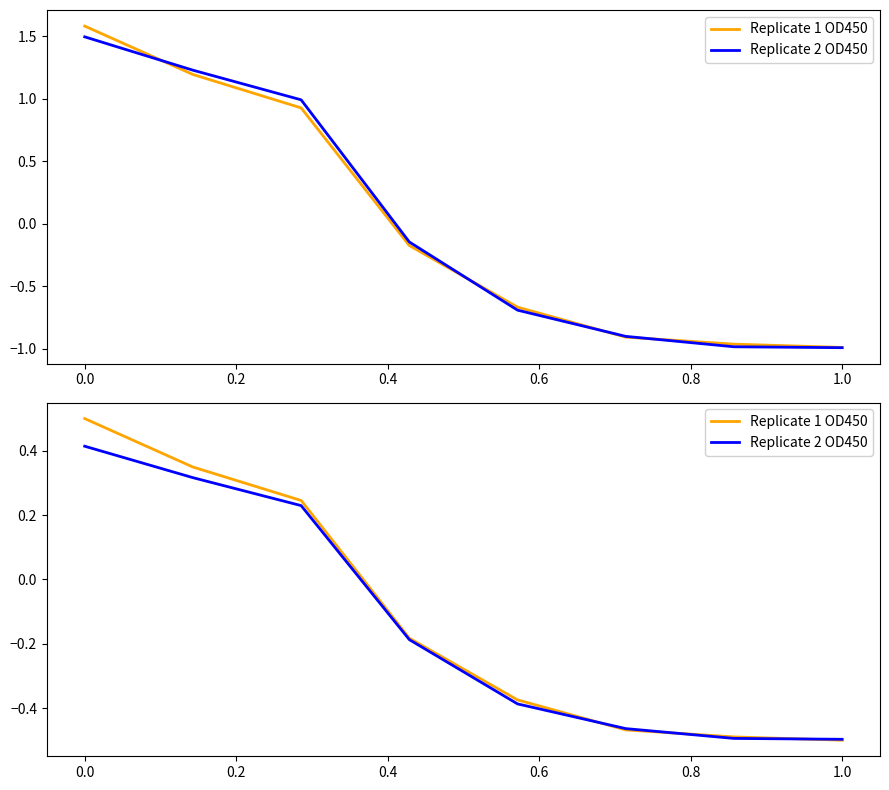

How many positive values does the Replicate 2 OD450 series have?

3